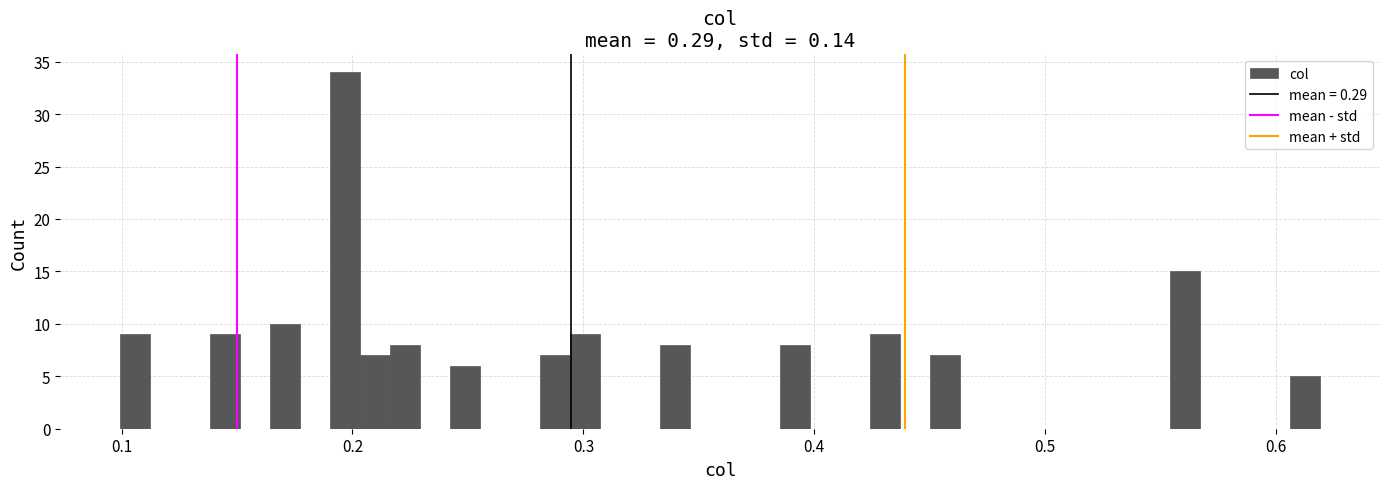

Read against the x-axis, roughly where is the centre of the tallest bar?

0.20